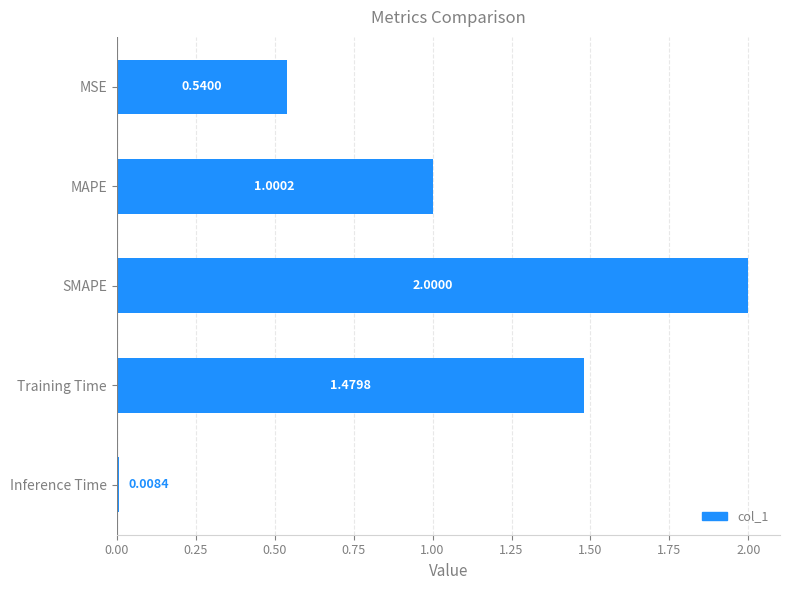

At which category does the chart reach its peak across all series?

SMAPE